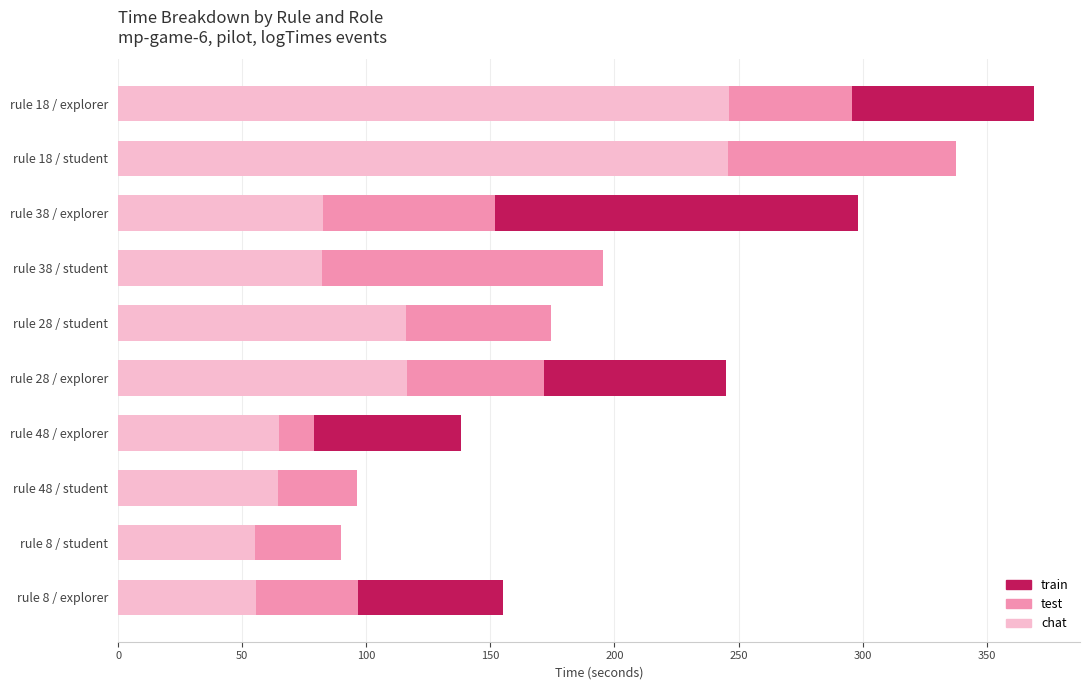

What are all the series names shown in the legend?

train, test, chat